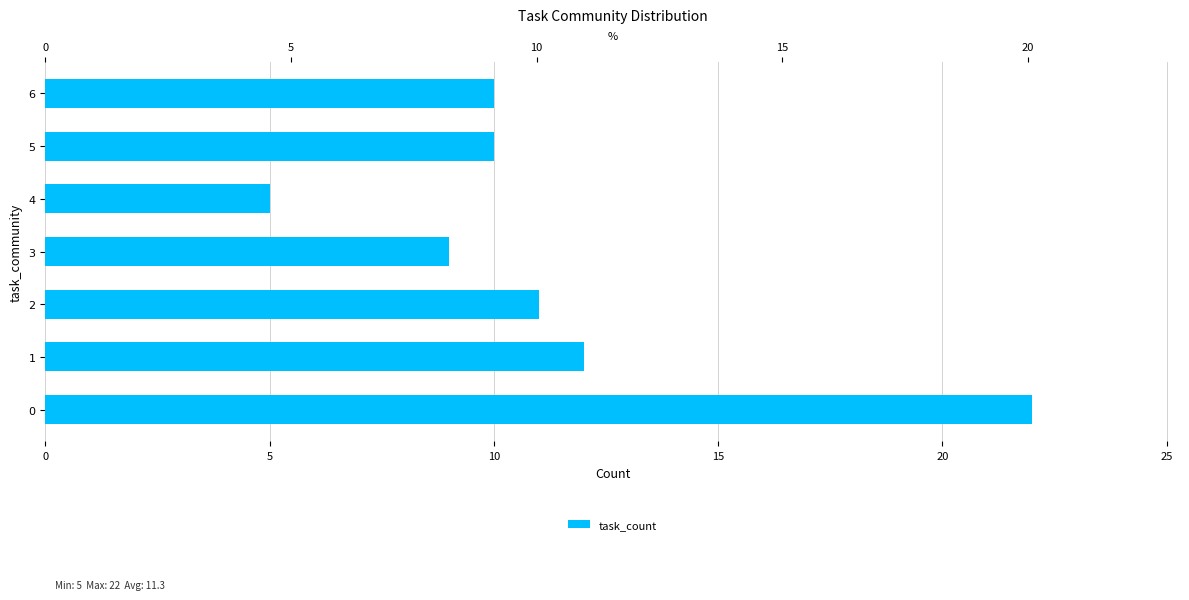

How many values are below 10?

2